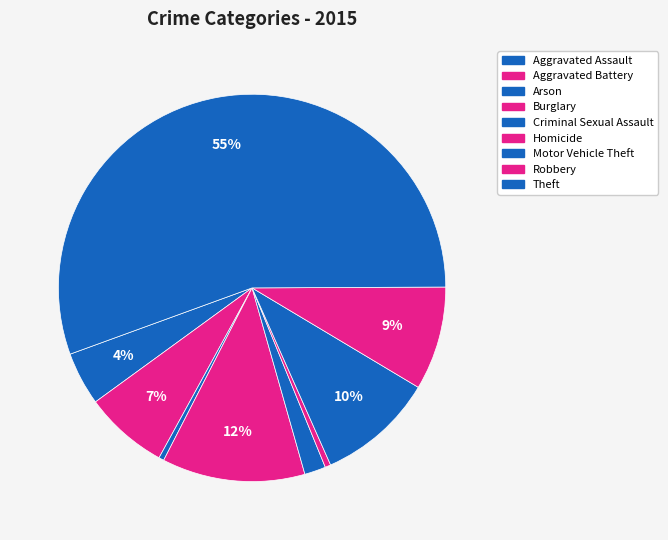

Which category has the biggest portion of the pie?

Theft